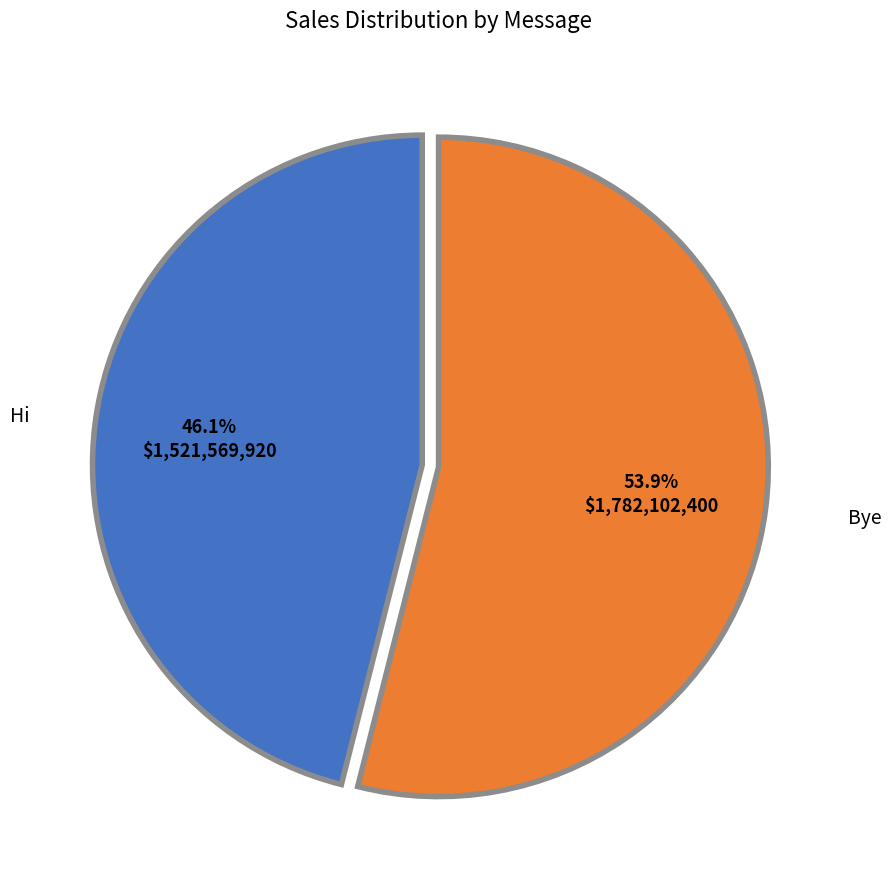

To the nearest percent, what portion does Hi represent?

46%